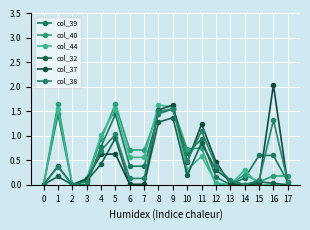

Rank the series by their maximum value, from highest to lowest.

col_37, col_40, col_44, col_39, col_38, col_32